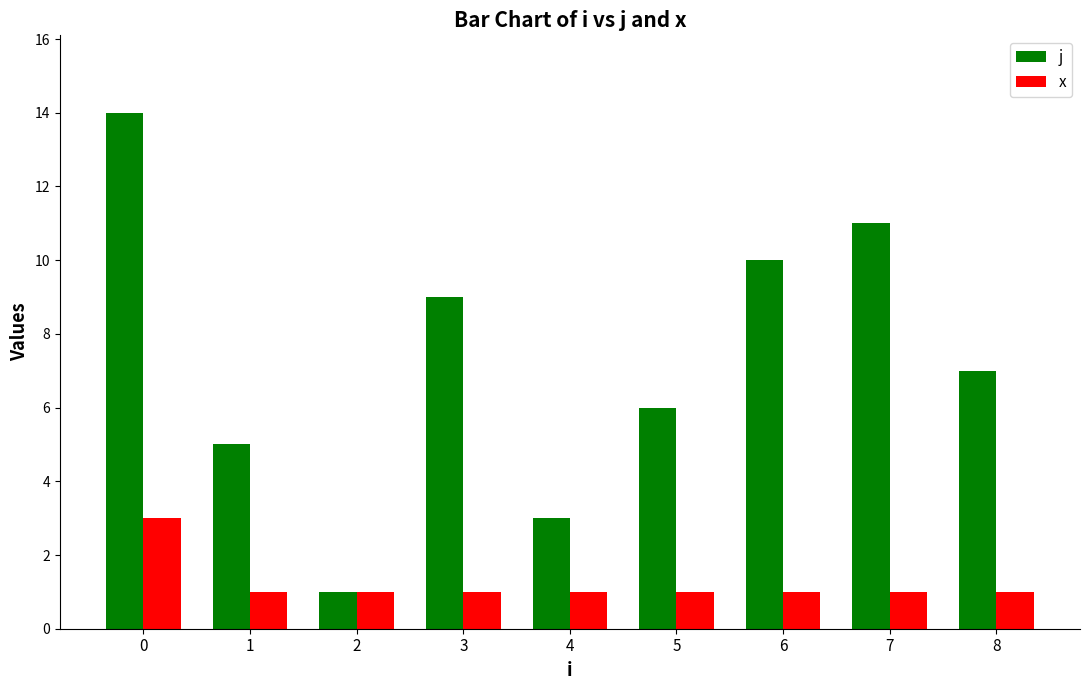

Is the value of x at 2 greater than the value of j at 6?

No